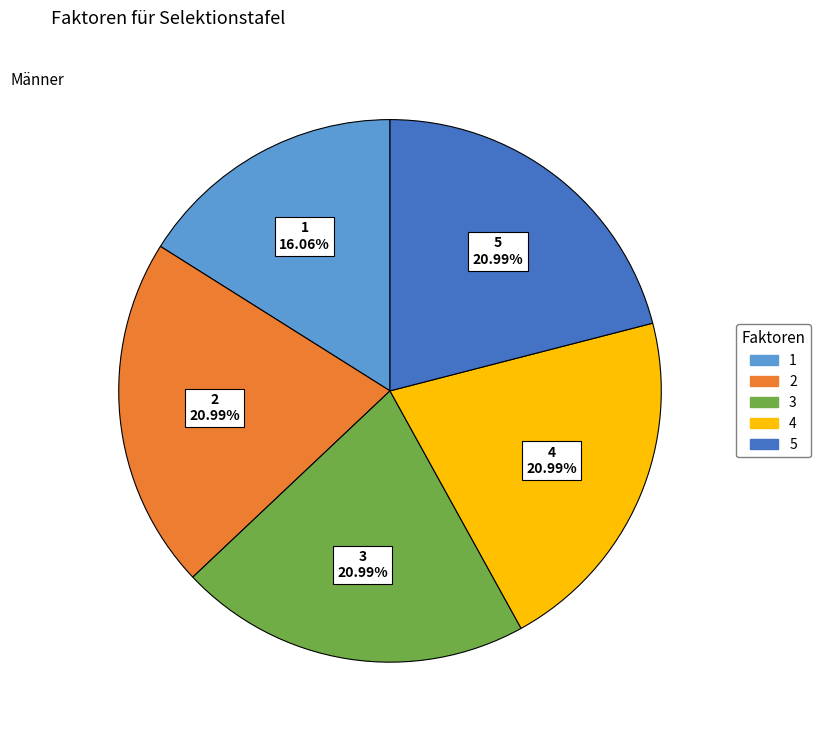

Is there any slice that represents more than half of the pie?

No